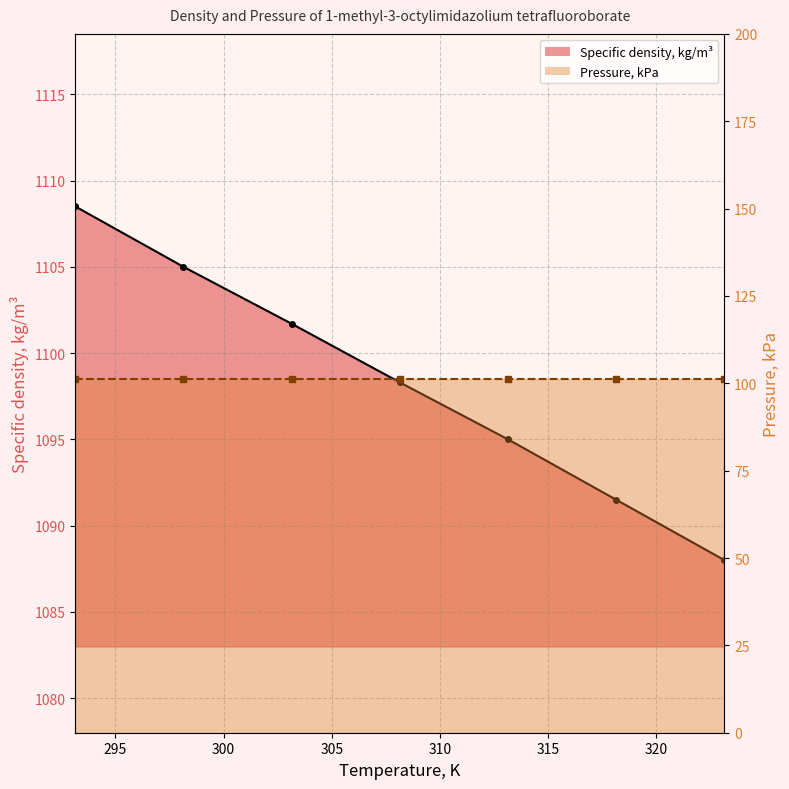

Approximately how many times larger is the value at 298.15 compared to 318.15?

1.0